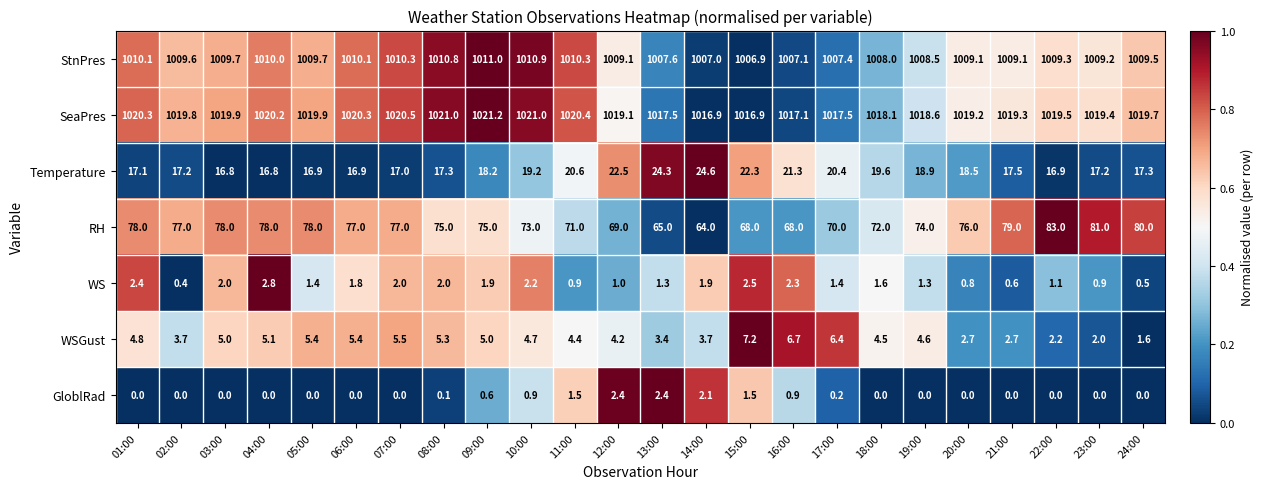

At which label is SeaPres closest to 1019?

12:00